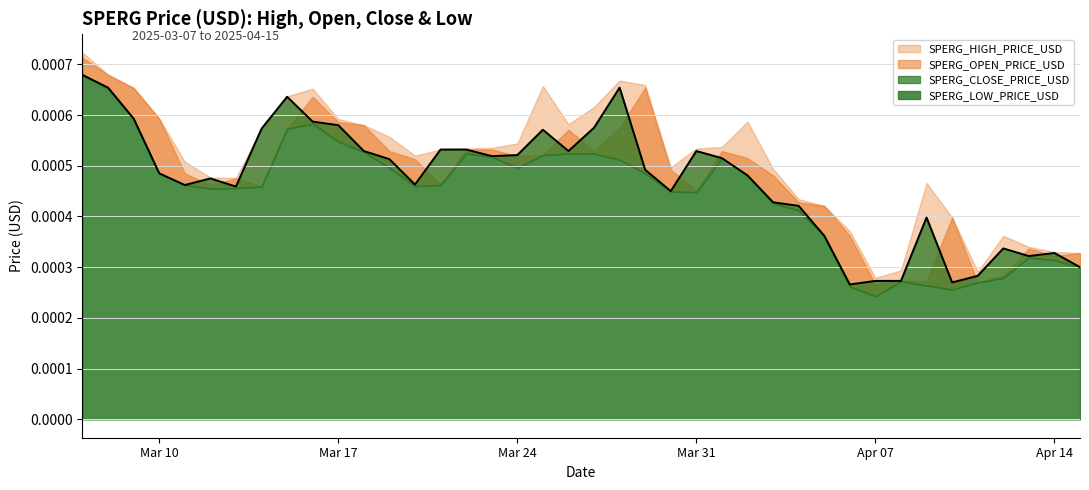

Is the value of SPERG_OPEN_PRICE_USD at 2025-03-24 greater than the value of SPERG_CLOSE_PRICE_USD at 2025-03-30?

Yes